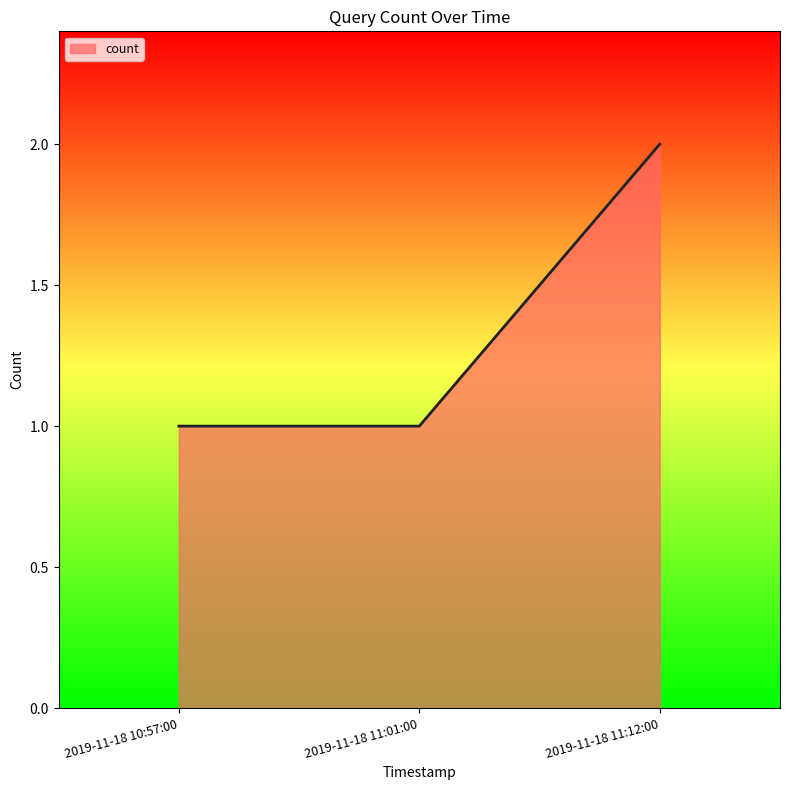

What is the change in value from 2019-11-18 10:57:00 to 2019-11-18 11:12:00?

+1